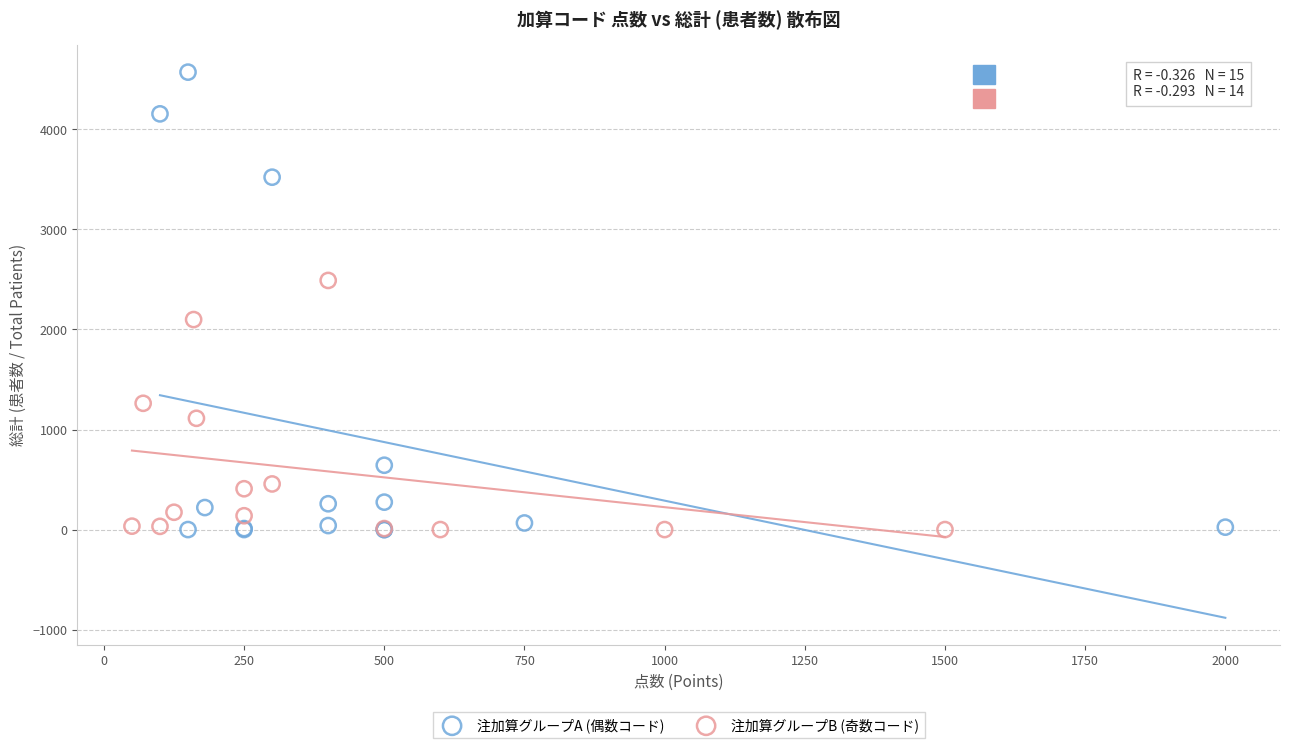

Which series contains the highest Y value?

注加算グループA (偶数コード)